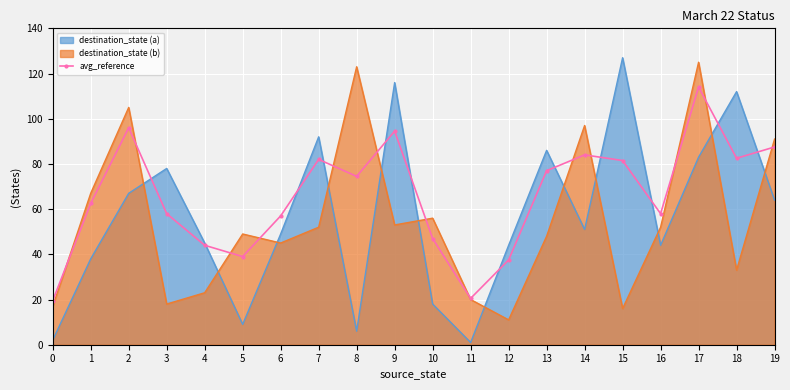

Where is the data nearest to the value 66?

1